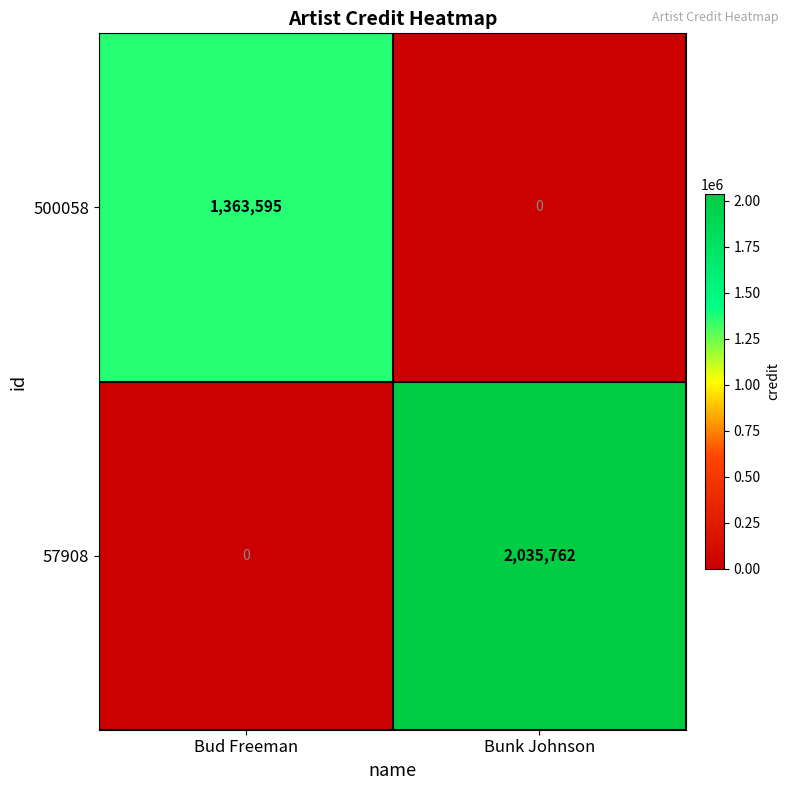

Reading left to right, what are all the values shown in this chart?

500058: Bud Freeman=1363595	Bunk Johnson=0
57908: Bud Freeman=0	Bunk Johnson=2035762